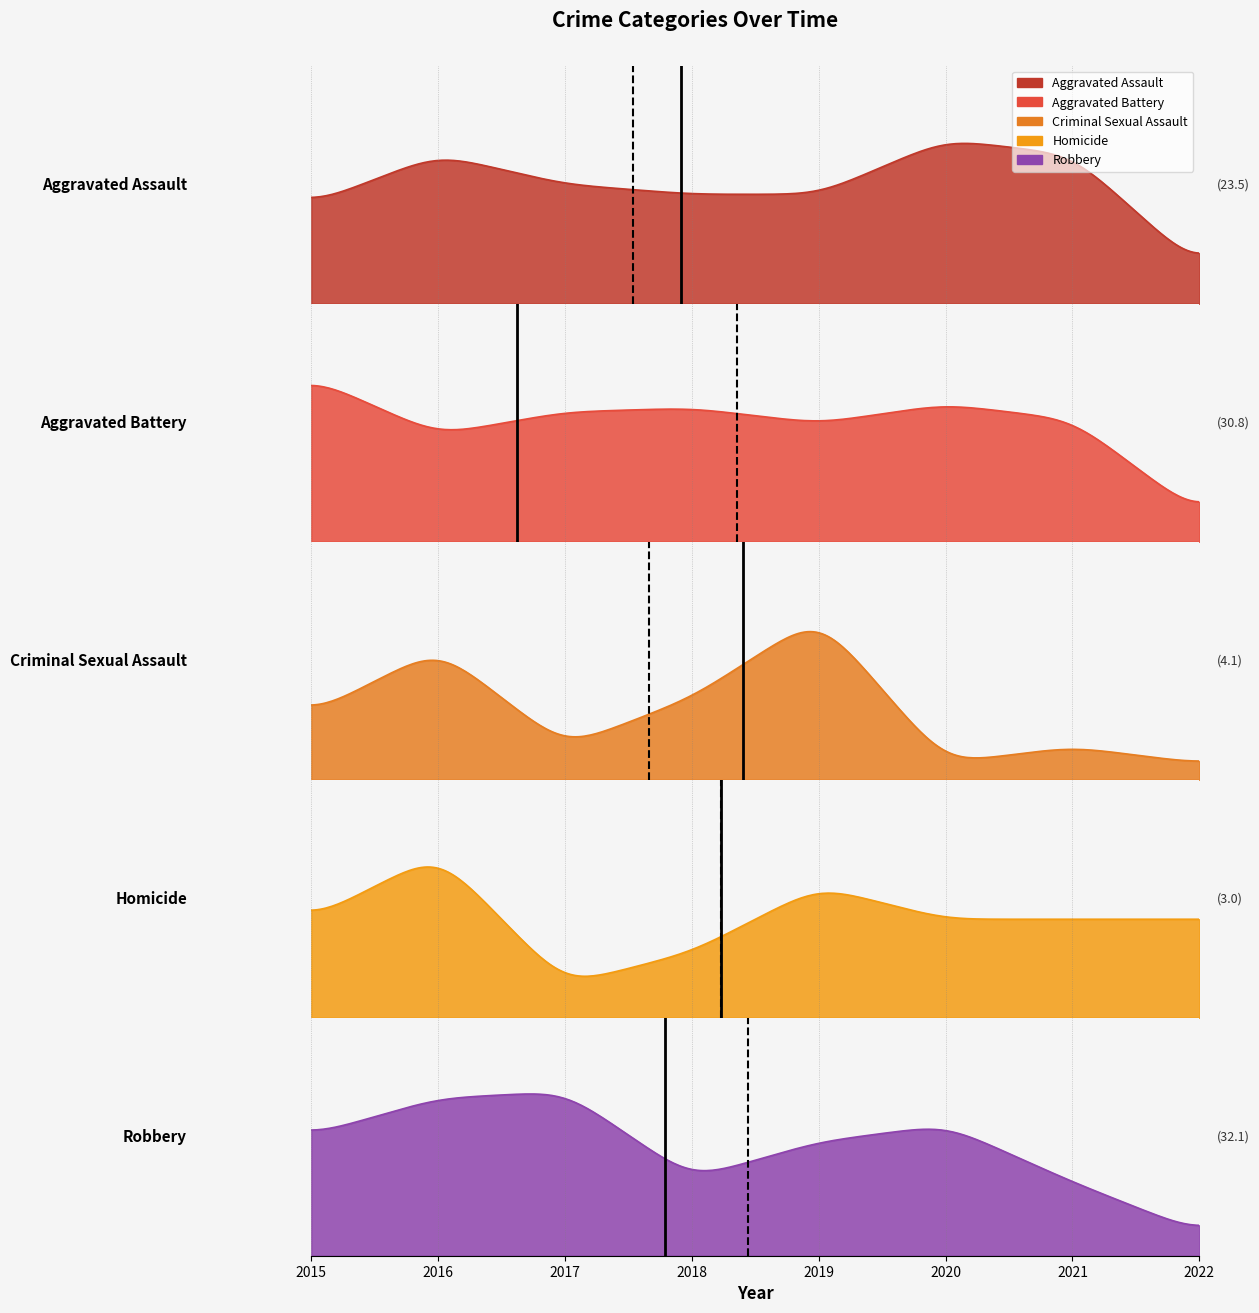

What is the average value of the Robbery series?

32